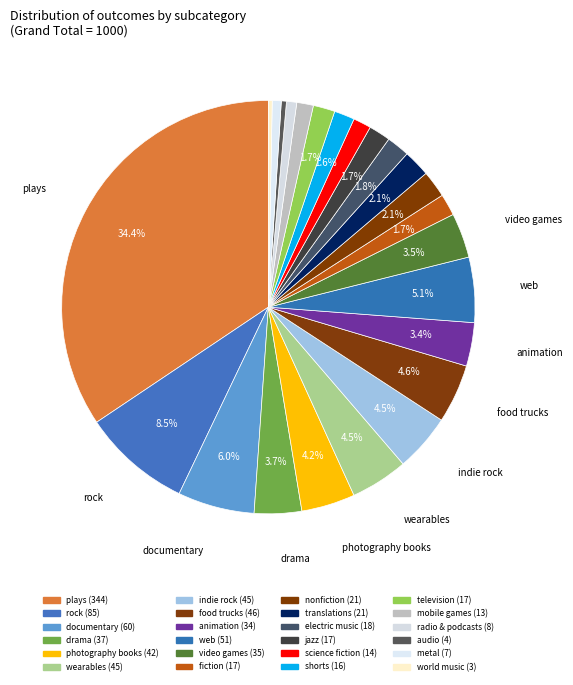

True or false: science fiction accounts for 14% of the total.

False